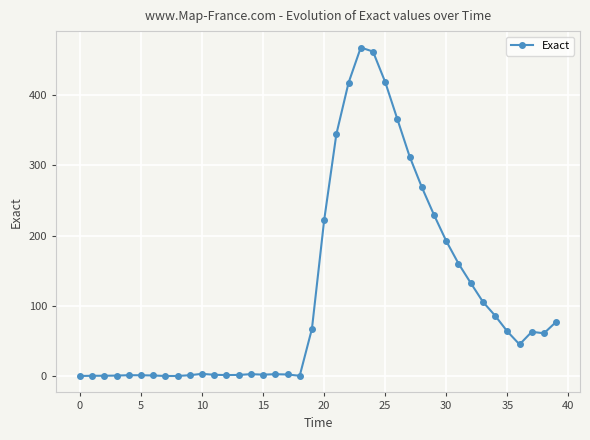

True or false: the data has more than 1 interior local peaks.

True